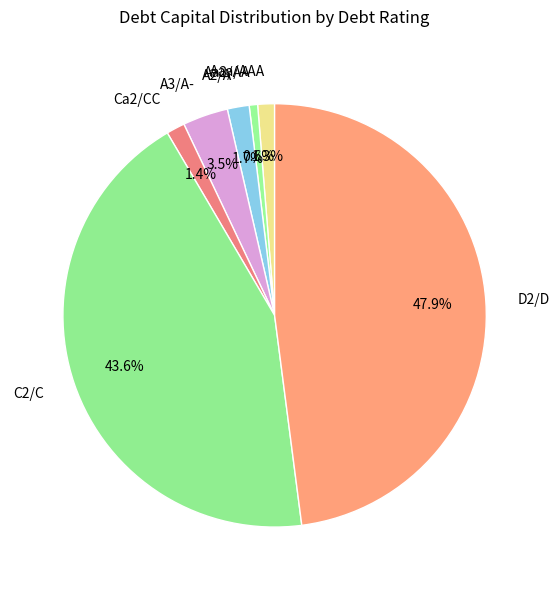

Between A3/A- and C2/C, which is larger?

C2/C